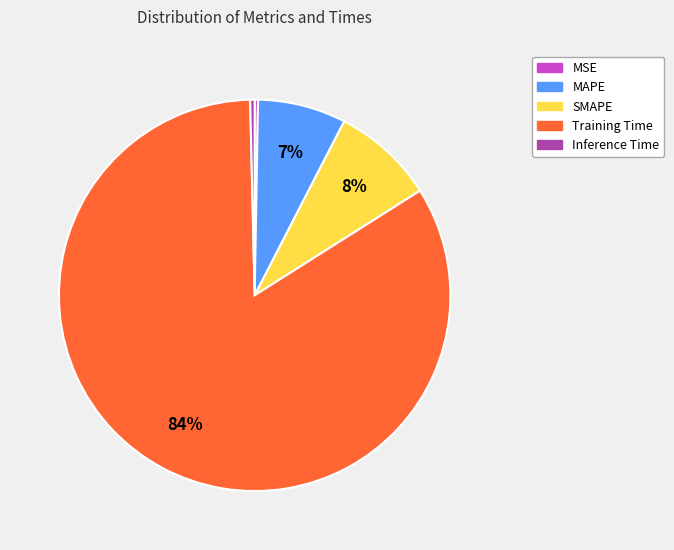

To the nearest percent, what percentage of the pie is SMAPE?

8%